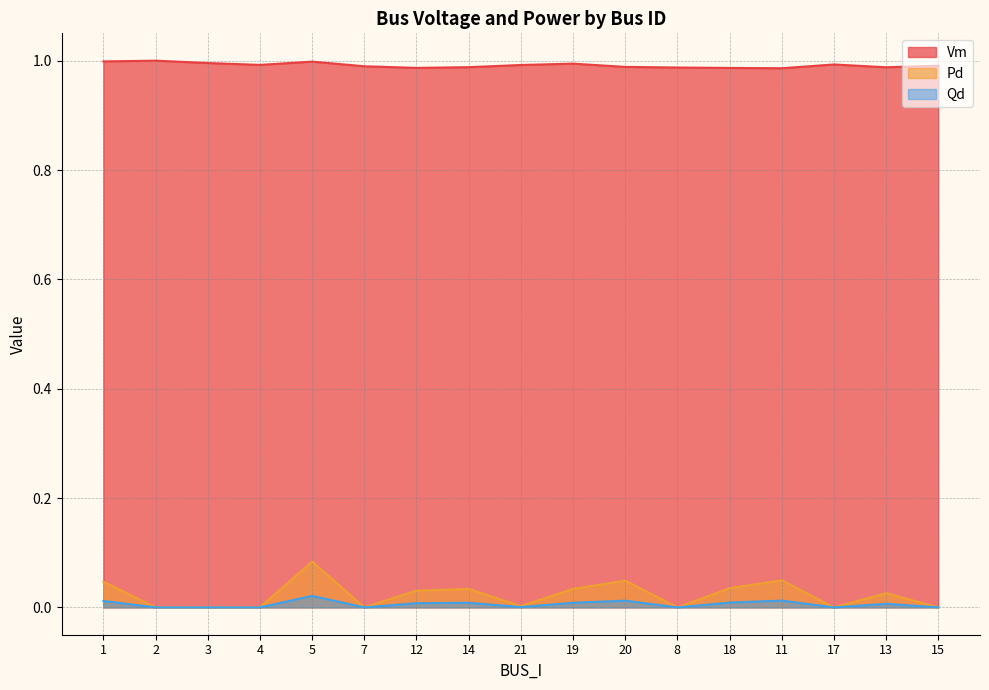

The value of Vm at 17 is 1.0. True or false?

True